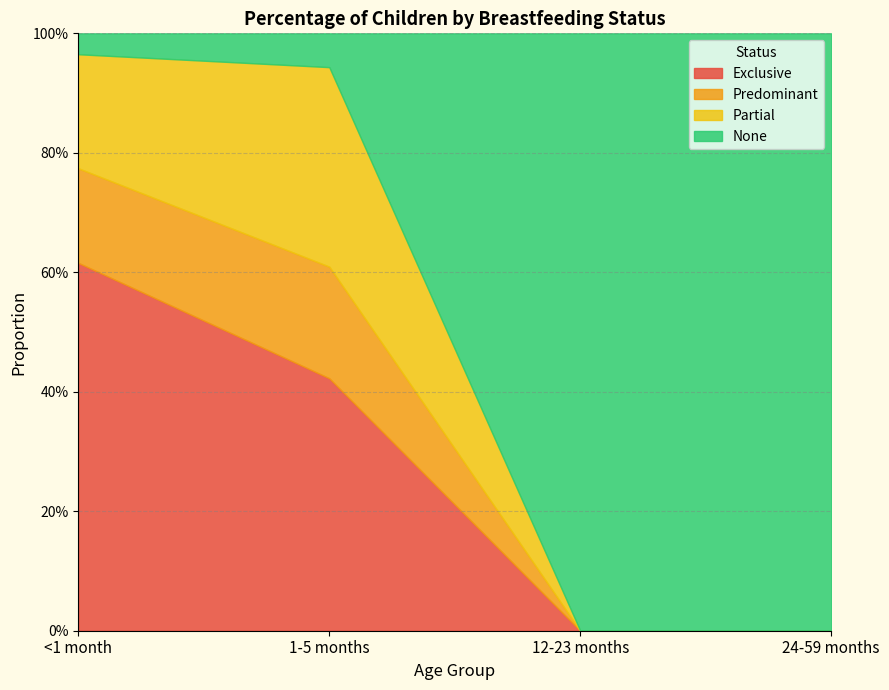

Reading right to left, transcribe all the data shown in this chart.

Exclusive: 0.0	0.0	0.4	0.6
Predominant: 0.0	0.0	0.2	0.2
Partial: 0.0	0.0	0.3	0.2
None: 1.0	1.0	0.1	0.0